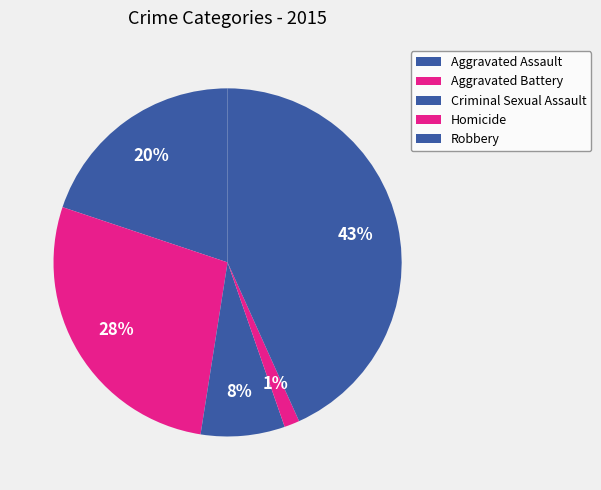

Combined, what portion of the pie is Homicide and Robbery?

44.7%